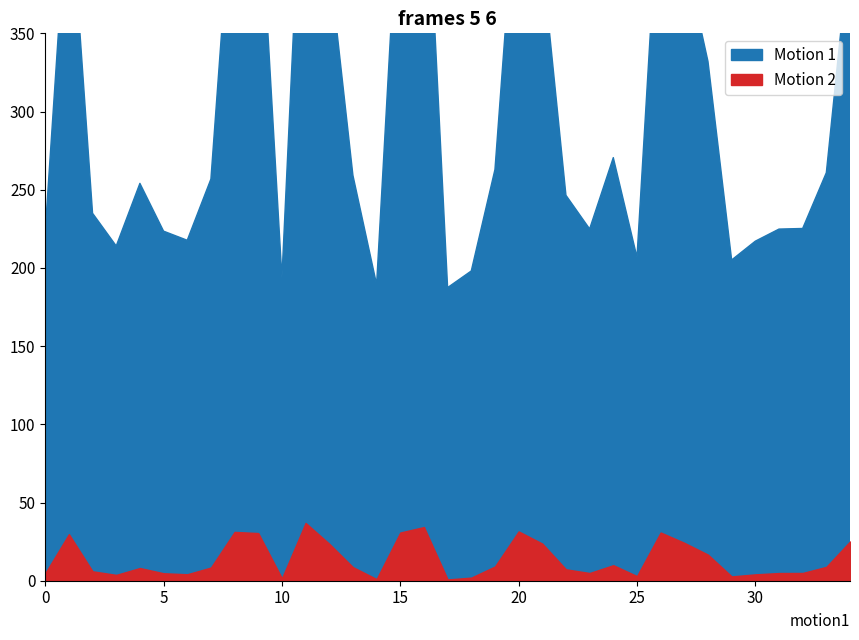

Where is the first local minimum for q_mvar?

3